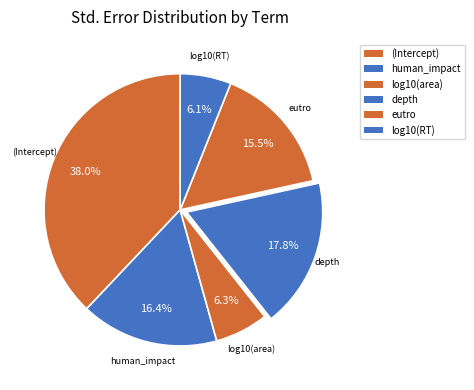

Which slice is the largest?

(Intercept)